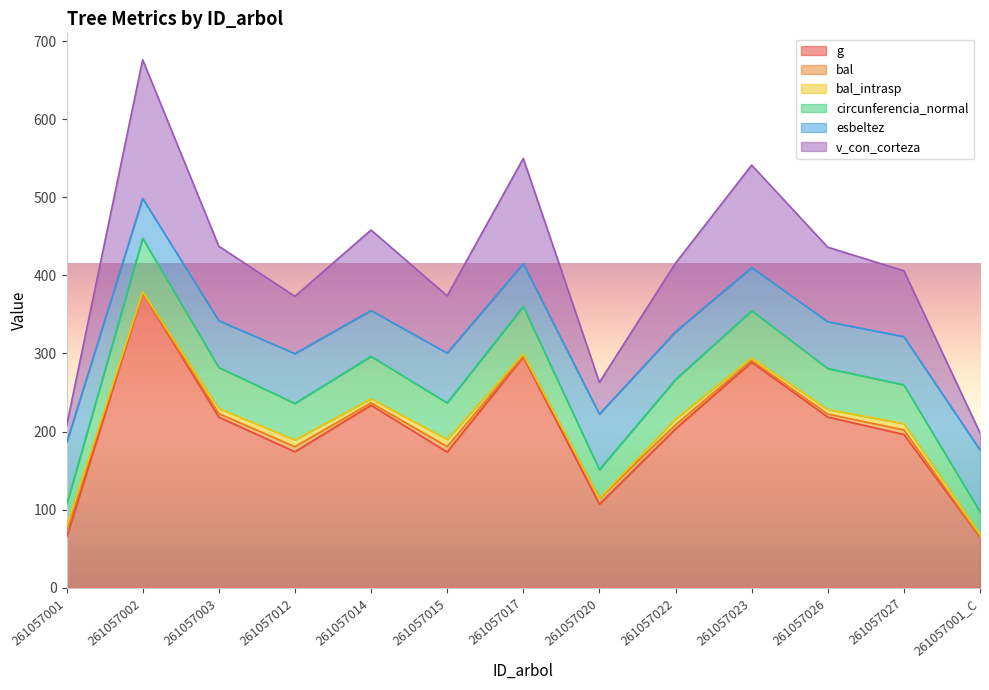

How many lines are shown in the chart?

6